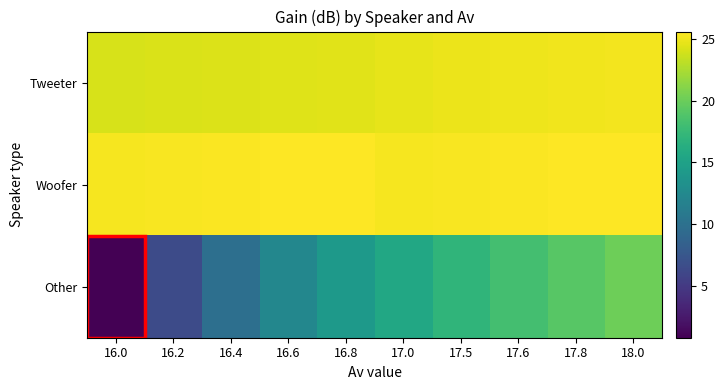

At which category does the chart reach its minimum across all series?

16.0